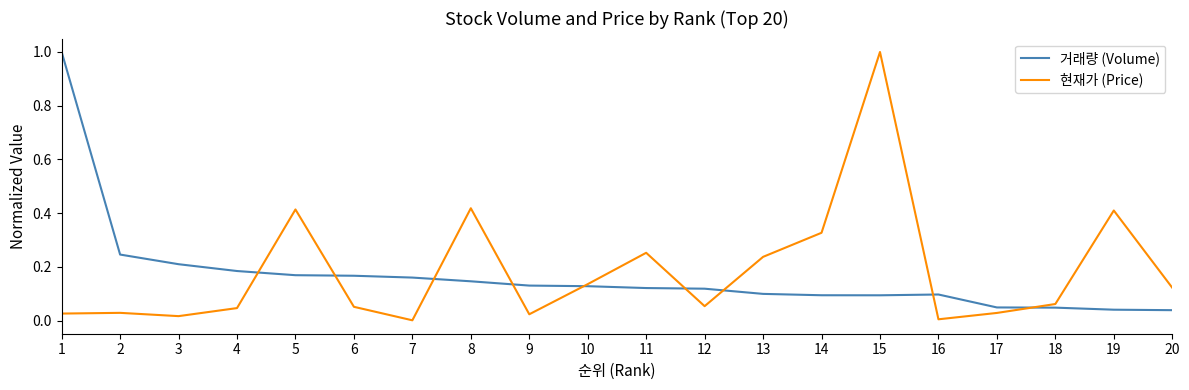

At 13, list the series in order from smallest to largest.

거래량 (Volume), 현재가 (Price)